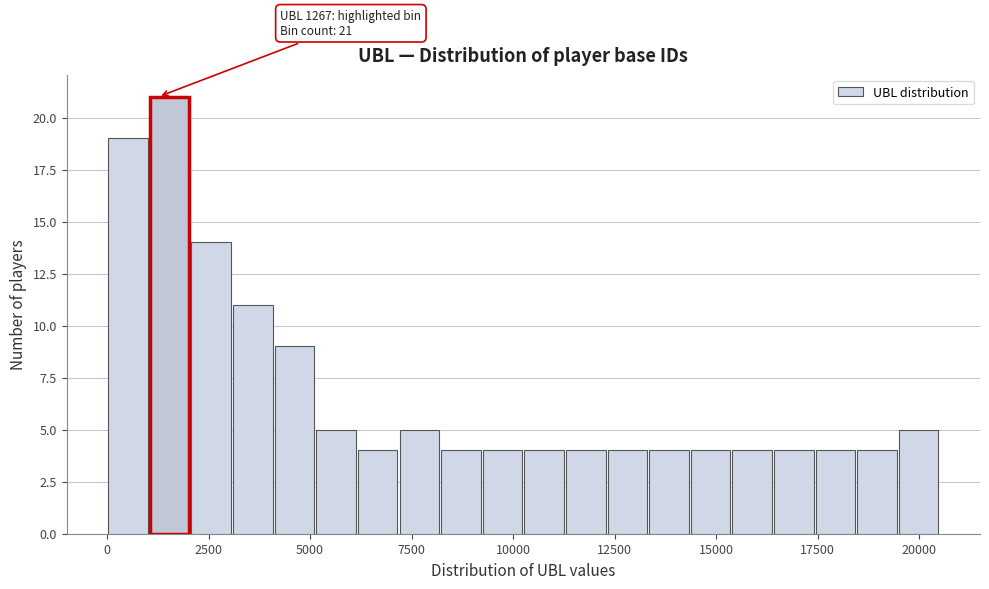

Around what value on the x-axis is the tallest bar? Give the approximate position of its centre, as read against the axis.

1500